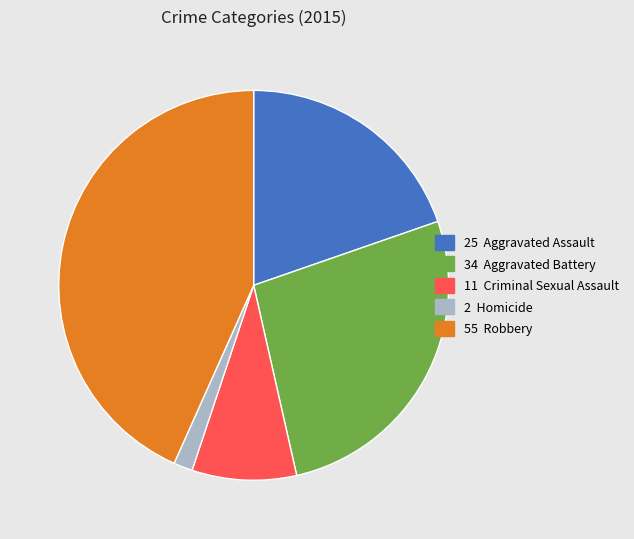

Does any single category account for the majority?

No